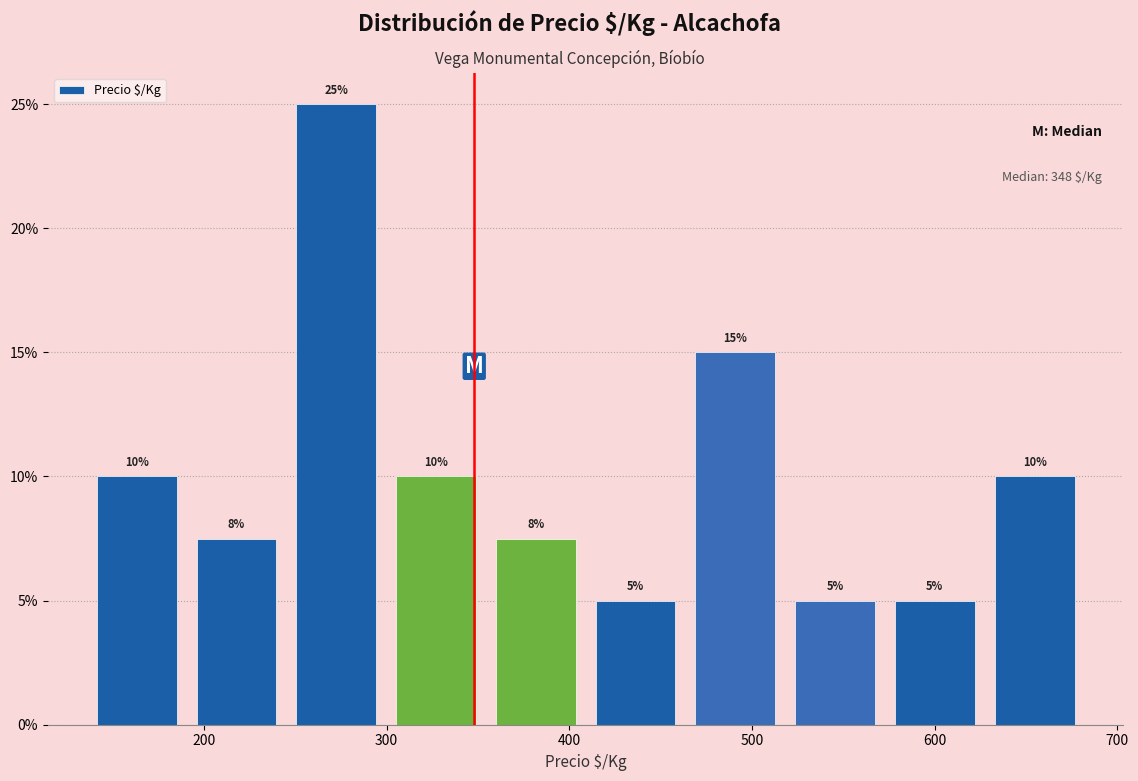

Over which range of the x-axis is the bar tallest?

250 to 300